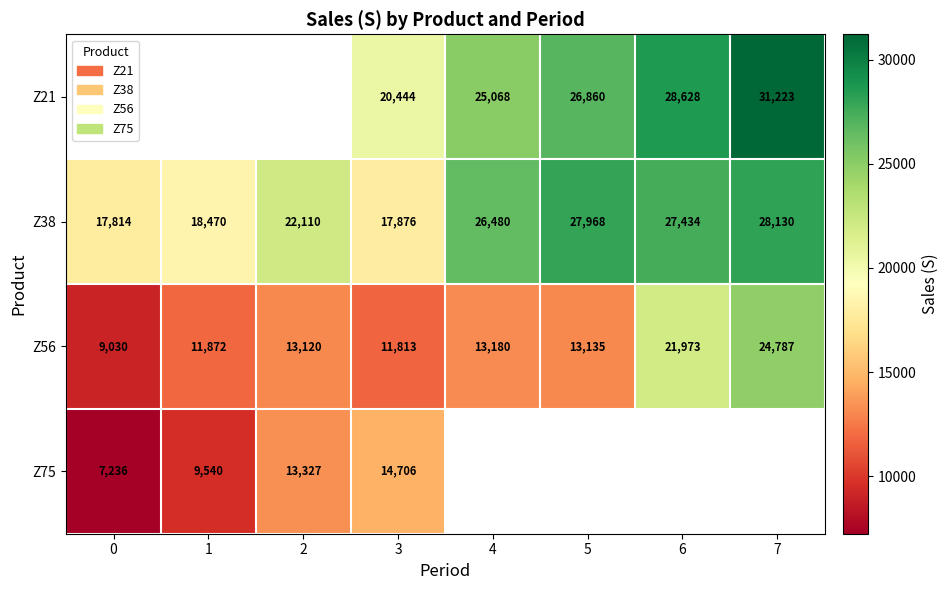

What is the spread (max minus min) of values at 5?

14833.0